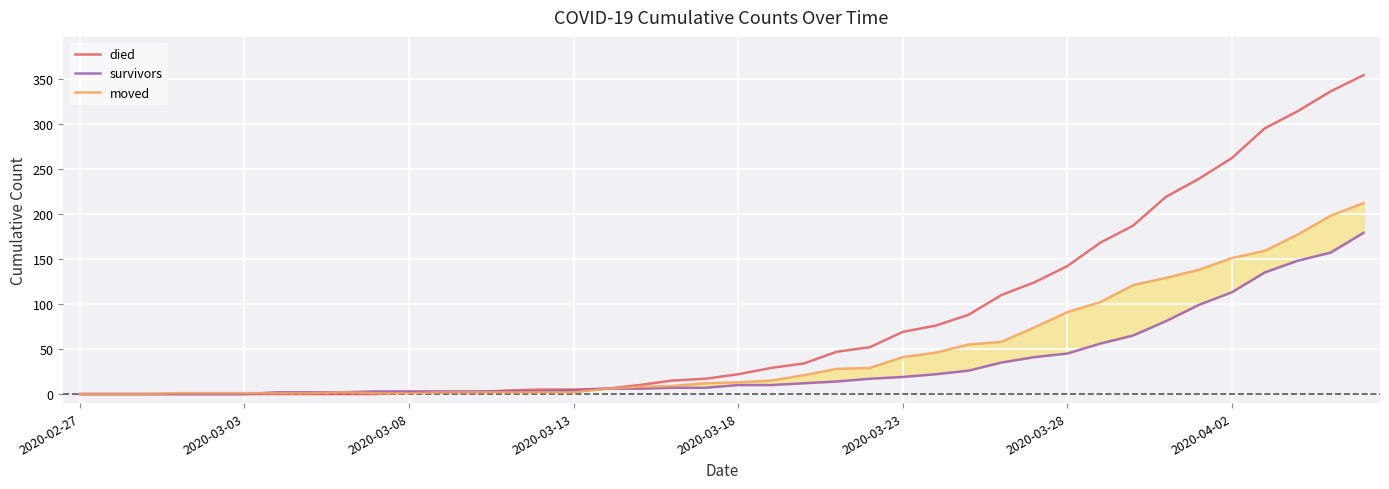

The value of died at 33 is 150. True or false?

False